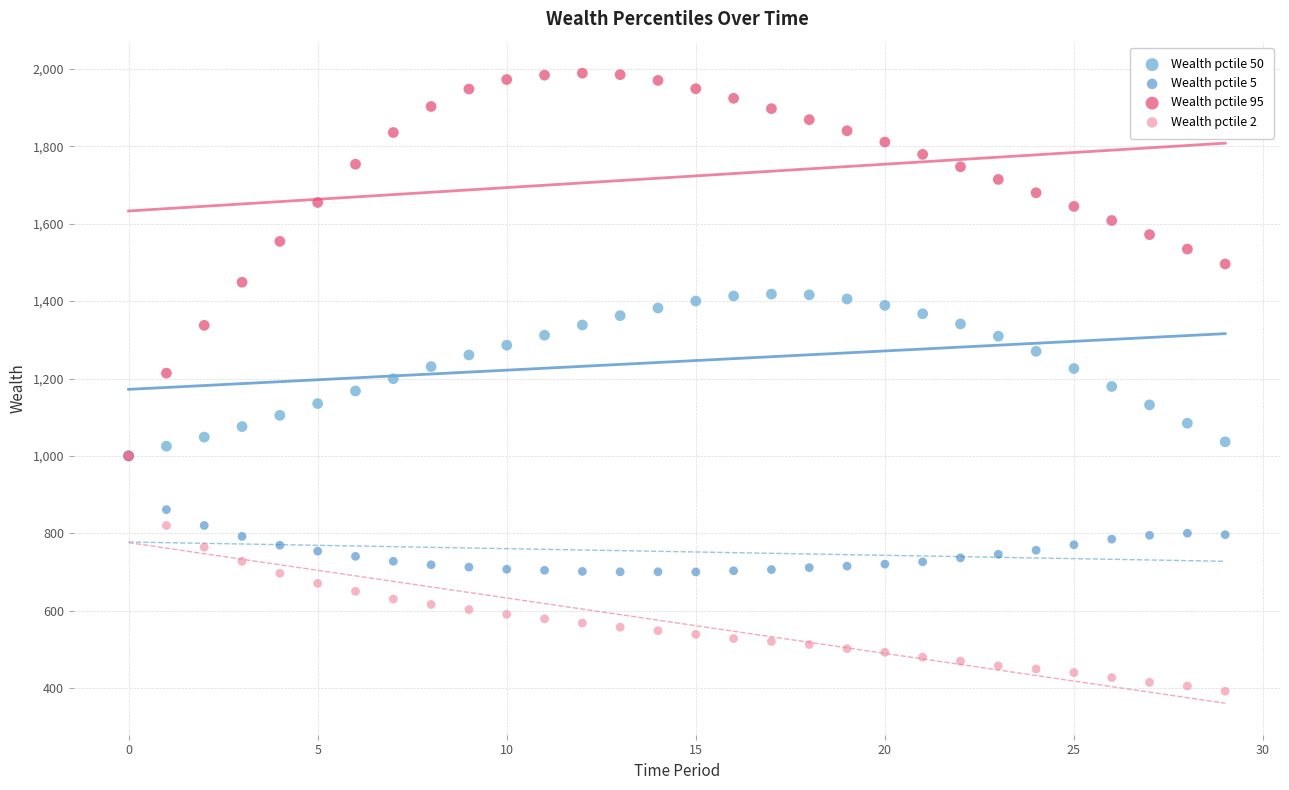

Which series contains the highest Y value?

Wealth pctile 95